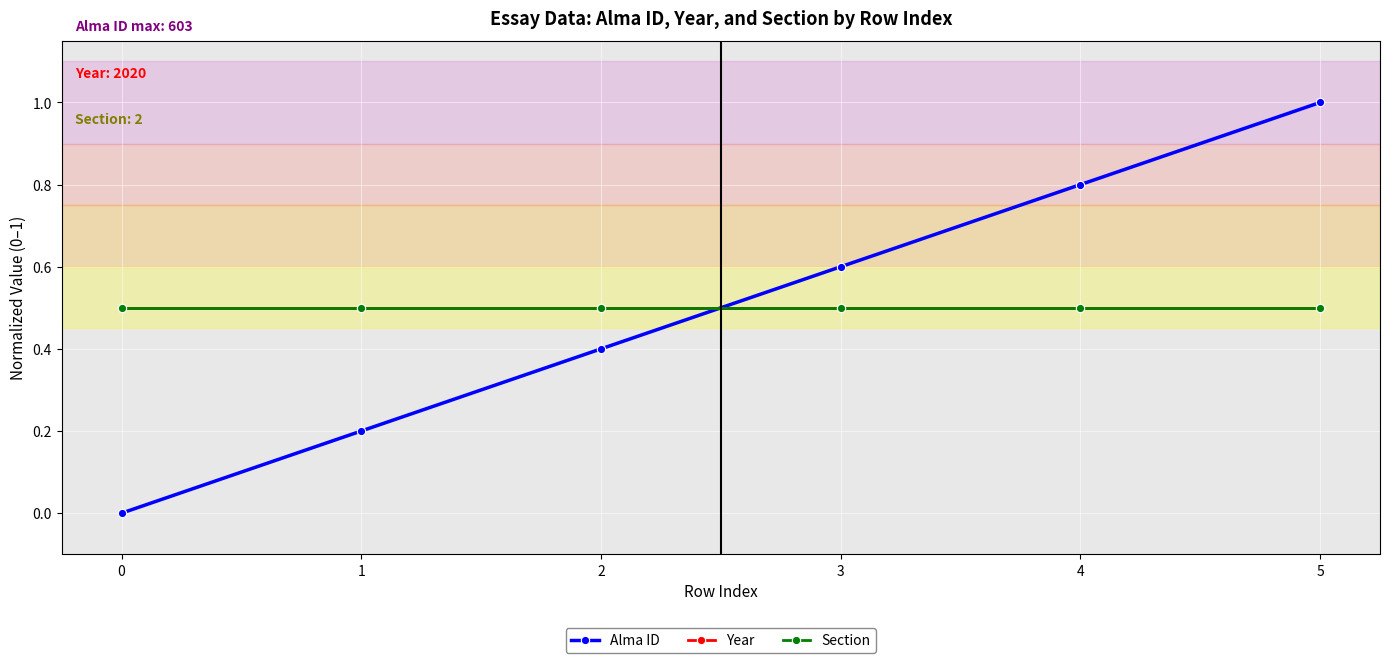

Reading right to left, transcribe all the data shown in this chart.

Alma ID: 5=1.0	4=0.8	3=0.6	2=0.4	1=0.2	0=0.0
Year: 5=0.5	4=0.5	3=0.5	2=0.5	1=0.5	0=0.5
Section: 5=0.5	4=0.5	3=0.5	2=0.5	1=0.5	0=0.5